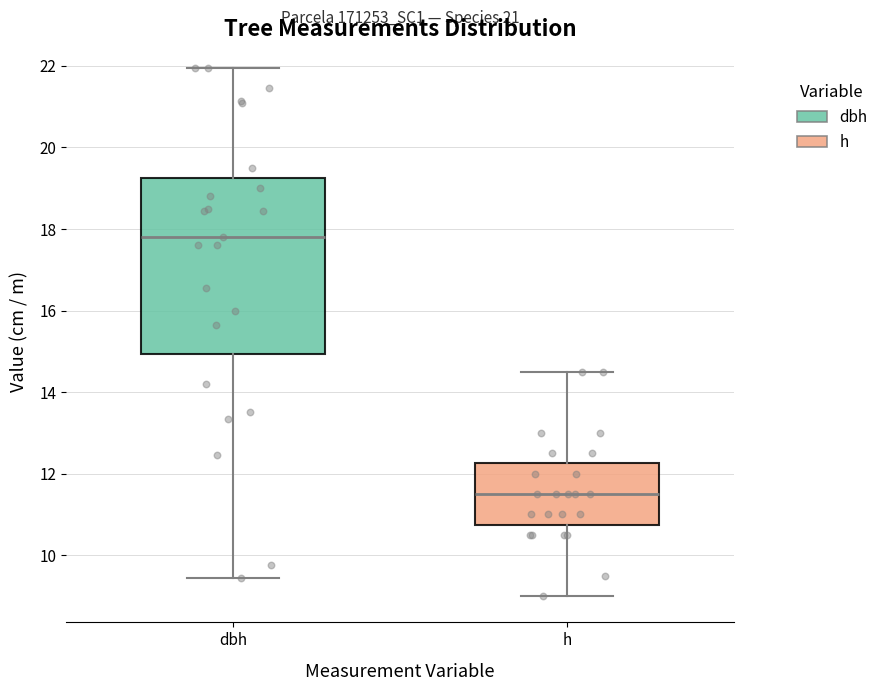

Reading left to right, transcribe this box plot: for each box, give where its median line is, the range the box spans, and where its two whiskers end, as read against the y-axis. The values are not printed on the chart, so give them approximately, as read against the axis.

dbh: median 17.8, box 15.0 to 19.2, whiskers 9.4 to 22.0
h: median 11.6, box 10.8 to 12.2, whiskers 9.0 to 14.6